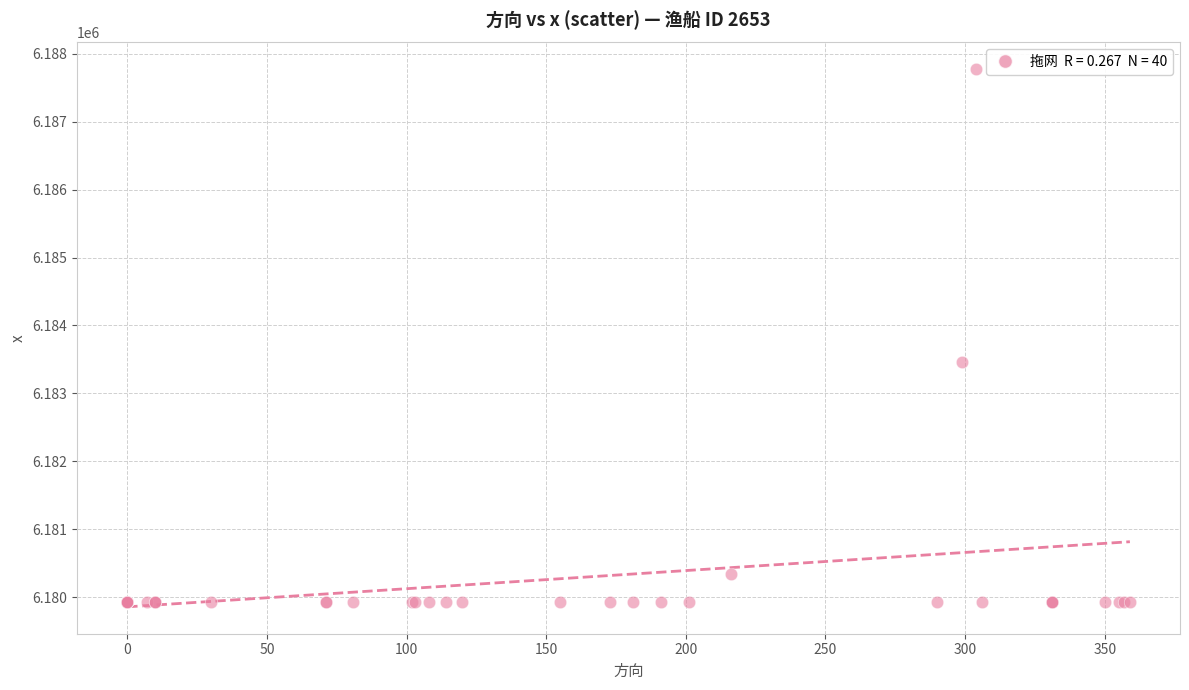

What Y value in the scatter plot is closest to 6183851?

6183457.8